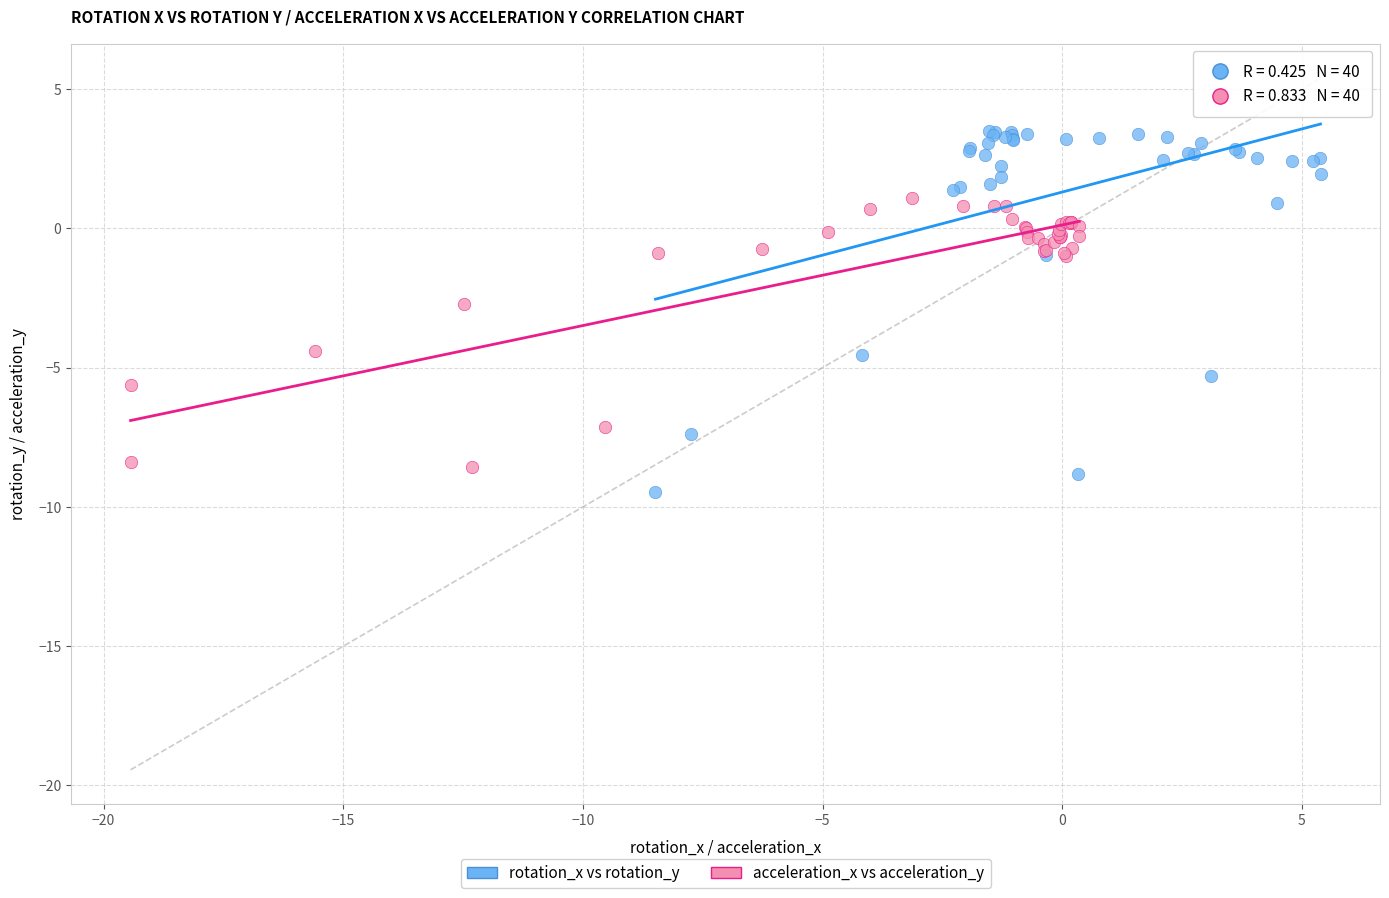

Which series has the largest Y range (max minus min)?

rotation_x vs rotation_y